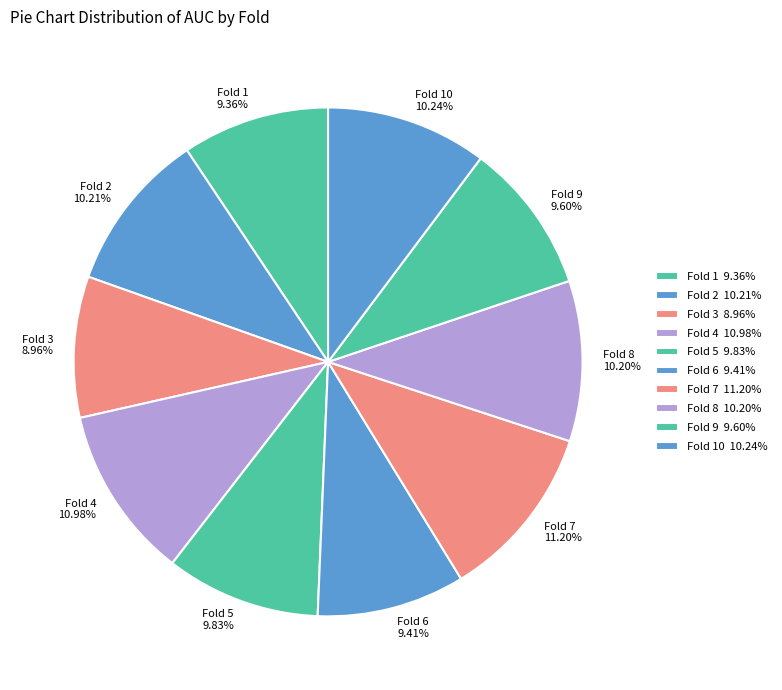

Between Fold 2 10.21% and Fold 7 11.20%, which is larger?

Fold 7 11.20%